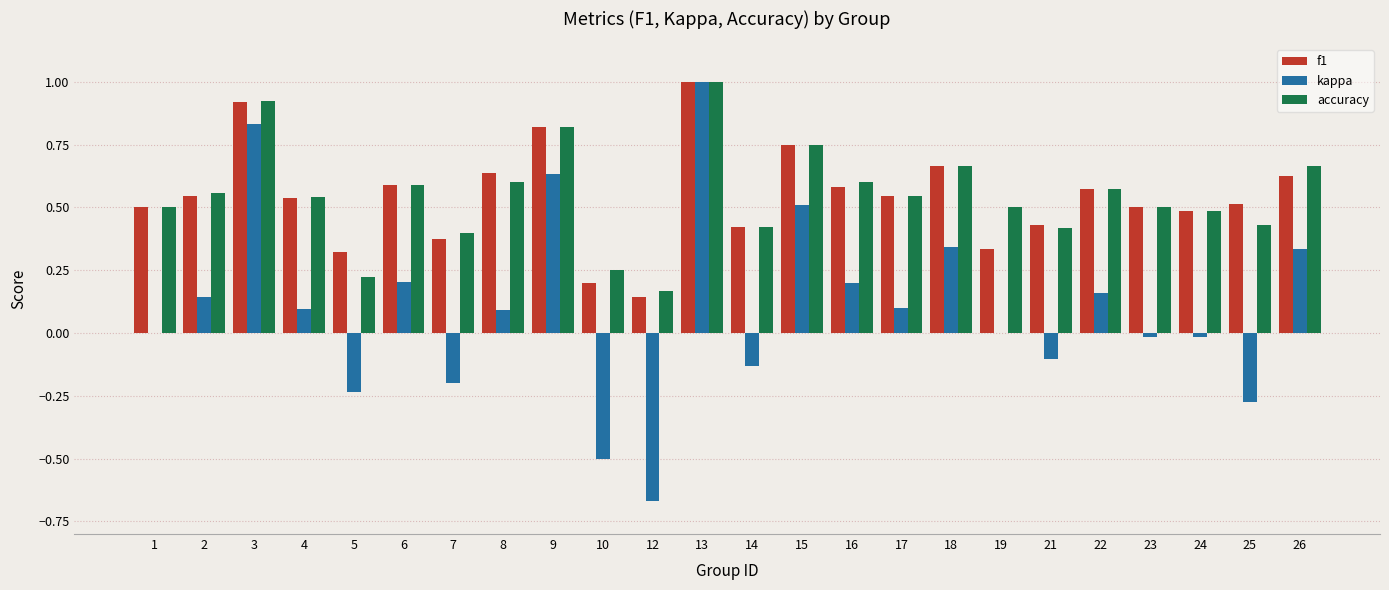

What is the sum of the f1 values at 17 and 22?

1.1